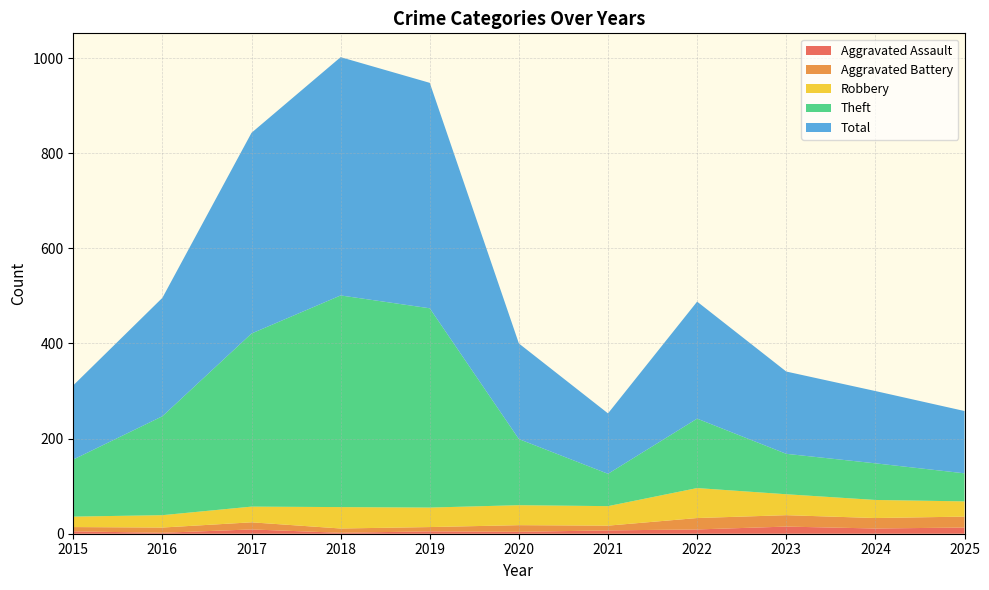

Reading right to left, list all the values displayed in this chart.

Aggravated Assault: 13	11	15	9	7	4	5	2	9	2	5
Aggravated Battery: 23	22	24	24	10	14	9	9	15	11	9
Robbery: 32	38	44	63	41	42	41	45	33	26	22
Theft: 59	77	85	146	68	139	419	445	364	208	120
Total: 131	152	173	246	127	201	474	501	422	249	156